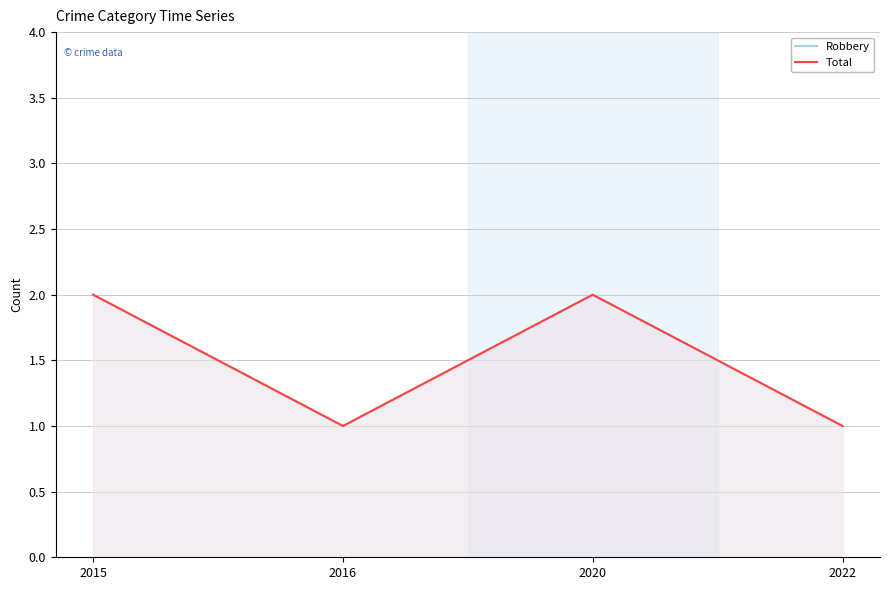

Reading left to right, extract all data points from this chart.

Robbery: 2	1	2	1
Total: 2	1	2	1